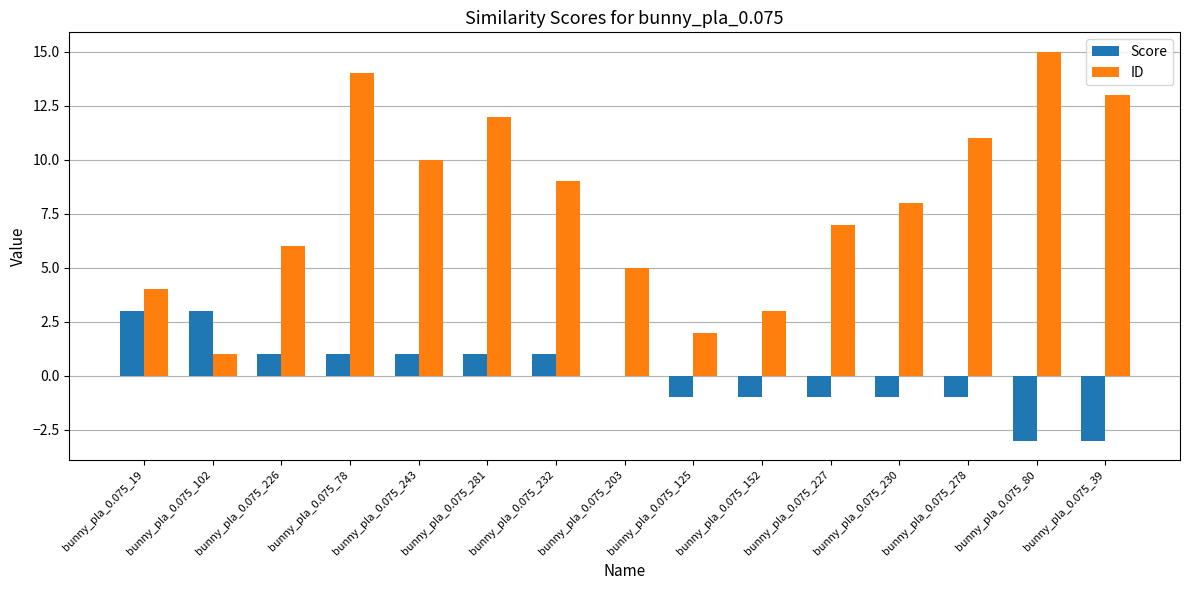

Reading left to right, extract all data points from this chart.

Score: bunny_pla_0.075_19=3	bunny_pla_0.075_102=3	bunny_pla_0.075_226=1	bunny_pla_0.075_78=1	bunny_pla_0.075_243=1	bunny_pla_0.075_281=1	bunny_pla_0.075_232=1	bunny_pla_0.075_203=0	bunny_pla_0.075_125=-1	bunny_pla_0.075_152=-1	bunny_pla_0.075_227=-1	bunny_pla_0.075_230=-1	bunny_pla_0.075_278=-1	bunny_pla_0.075_80=-3	bunny_pla_0.075_39=-3
ID: bunny_pla_0.075_19=4	bunny_pla_0.075_102=1	bunny_pla_0.075_226=6	bunny_pla_0.075_78=14	bunny_pla_0.075_243=10	bunny_pla_0.075_281=12	bunny_pla_0.075_232=9	bunny_pla_0.075_203=5	bunny_pla_0.075_125=2	bunny_pla_0.075_152=3	bunny_pla_0.075_227=7	bunny_pla_0.075_230=8	bunny_pla_0.075_278=11	bunny_pla_0.075_80=15	bunny_pla_0.075_39=13